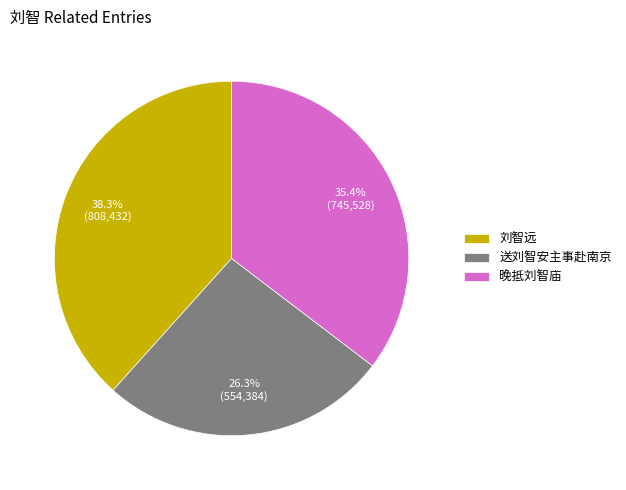

Does any single category account for the majority?

No